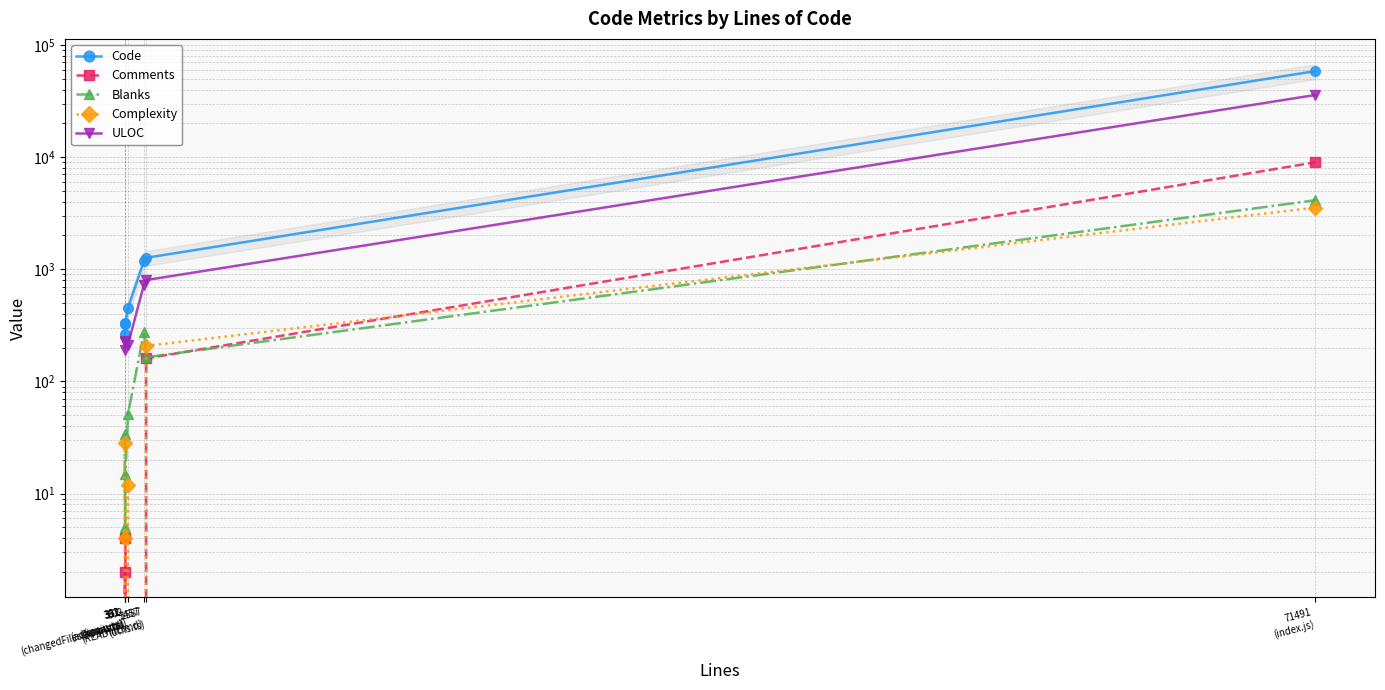

True or false: ULOC has a value of 228 at 351
(inputs.ts).

True